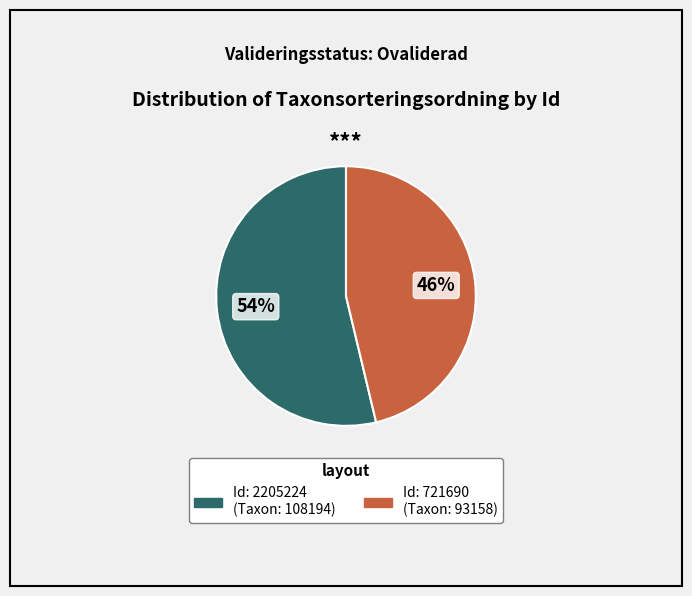

Is there a majority slice in this chart?

Yes